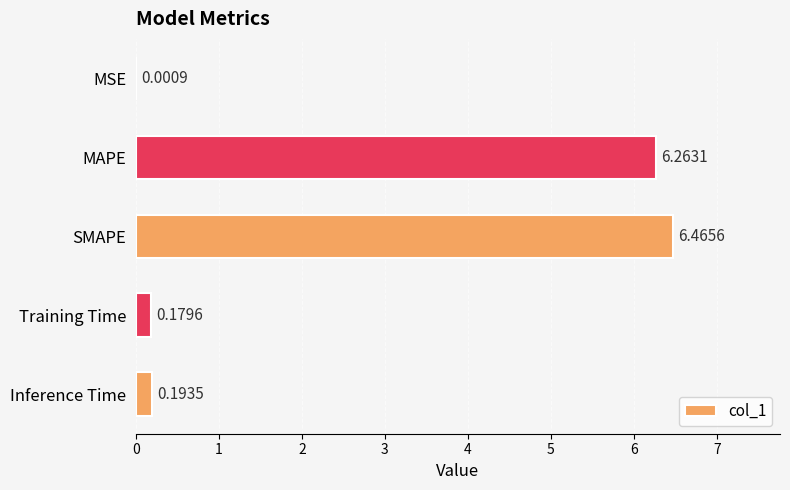

At which label is the value closest to 3?

Inference Time